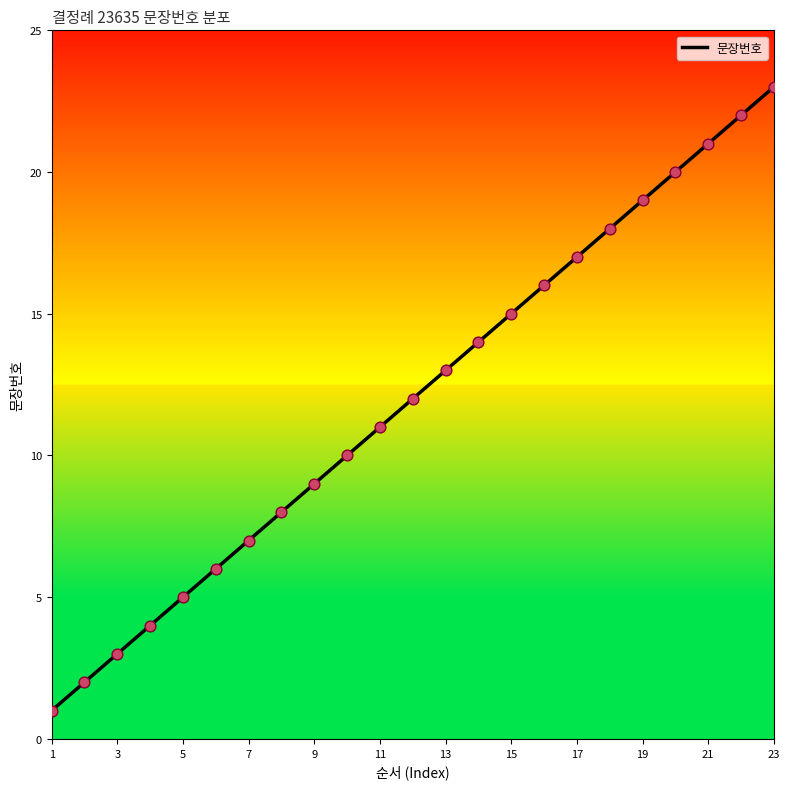

What is the difference between the maximum and minimum values?

22